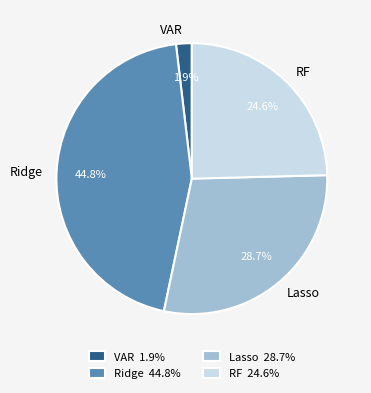

What percentage is the VAR slice, to the nearest percent?

2%